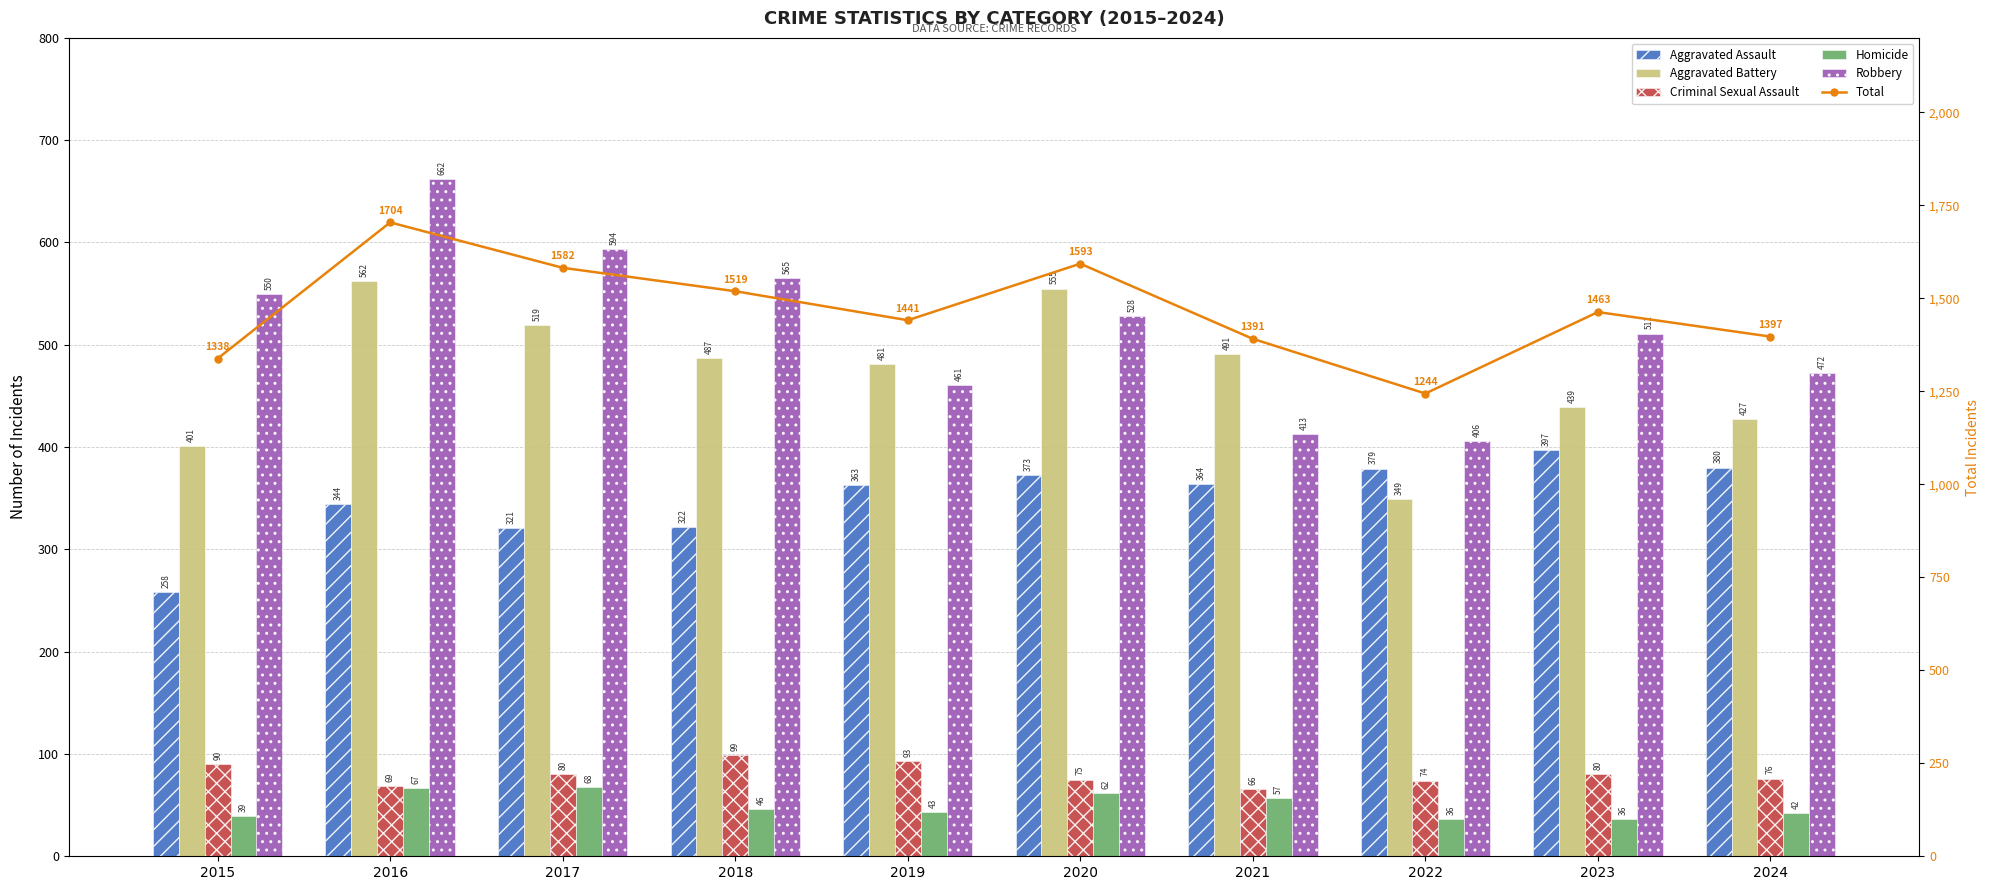

How many values in the Aggravated Assault series are below 364?

5